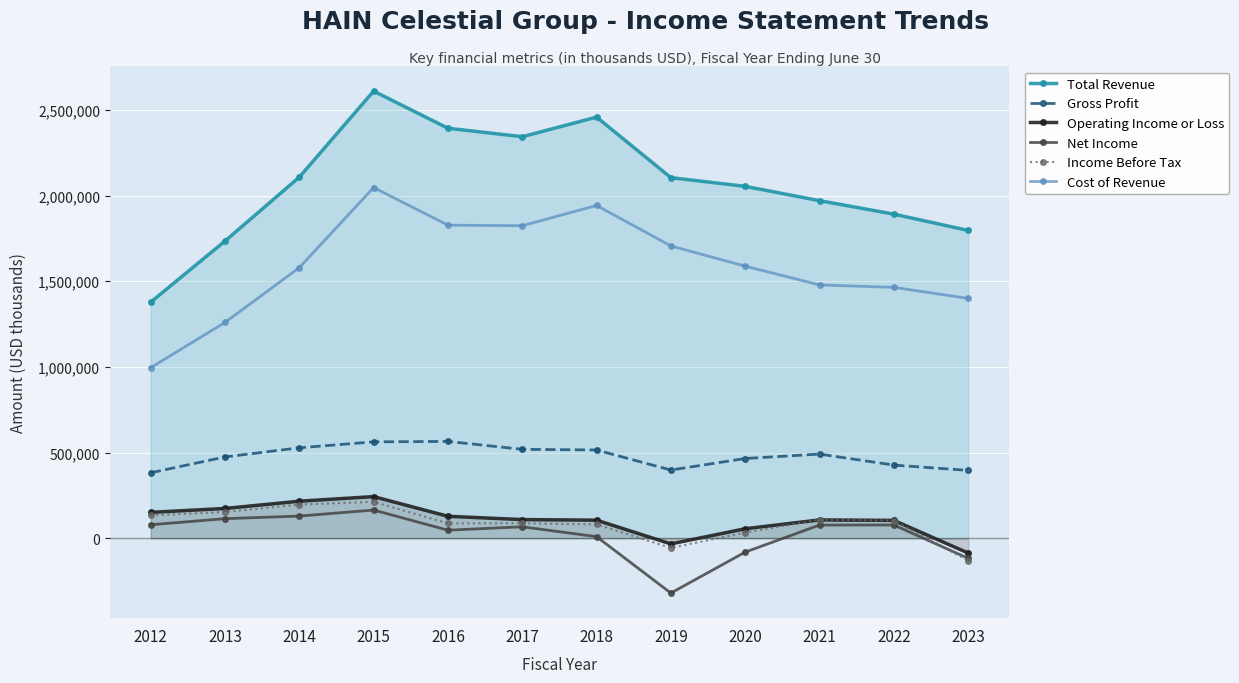

At which category does Total Revenue reach its first local peak?

2015